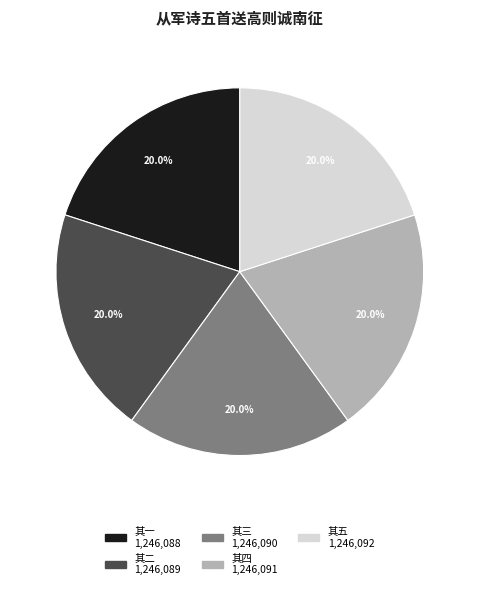

Does any single category account for the majority?

No